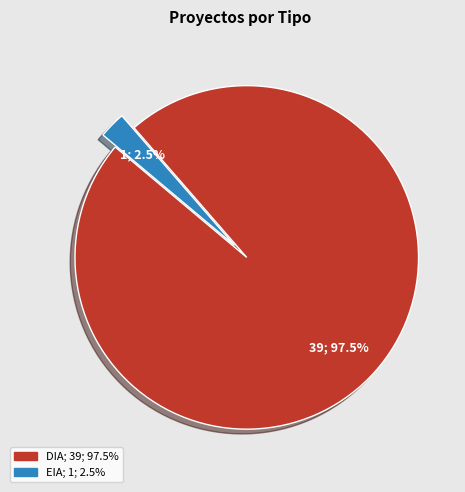

Which category has the smallest portion of the pie?

EIA